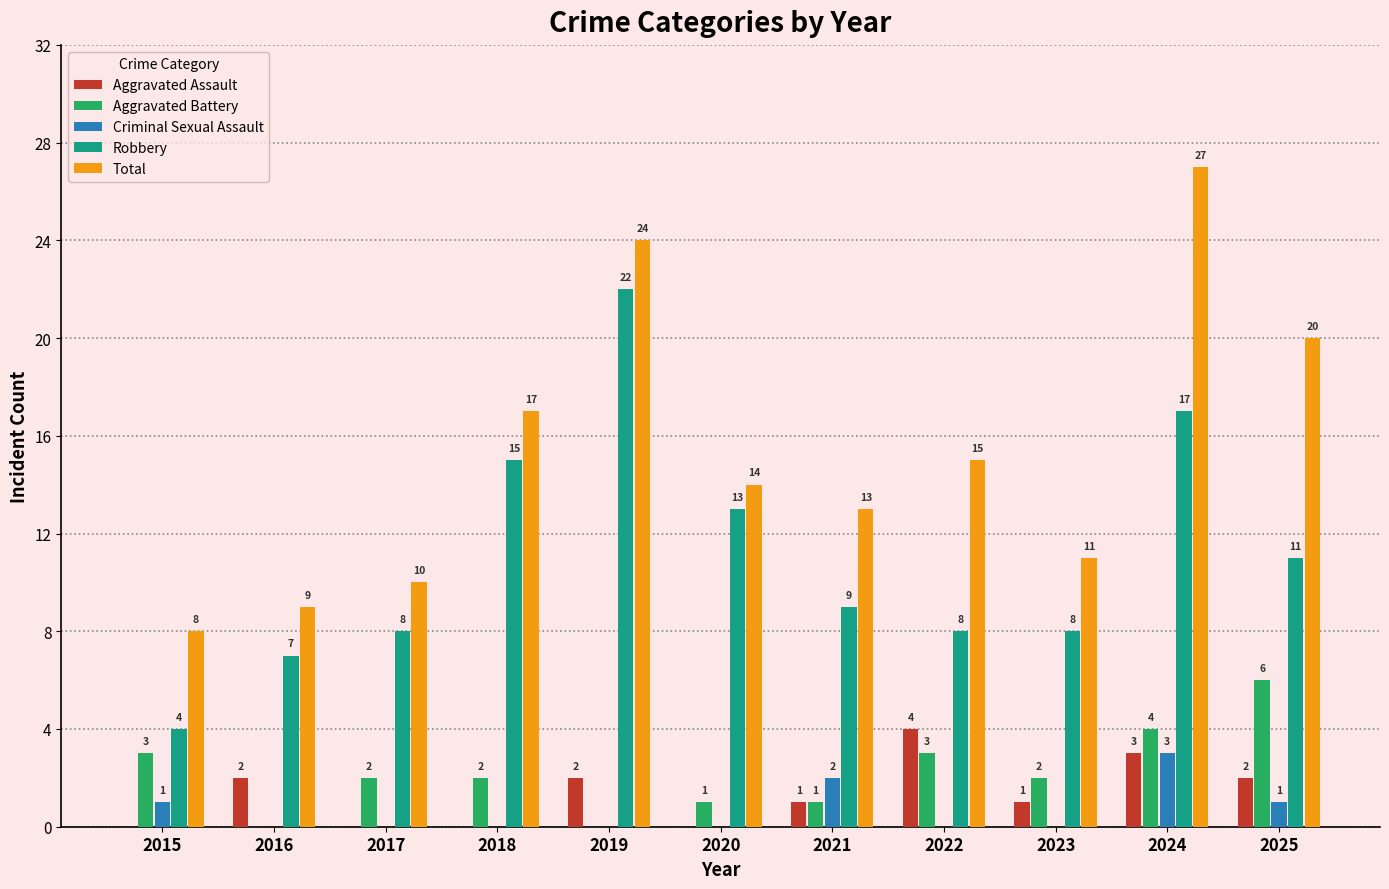

At which label does Total first exceed 14?

2018